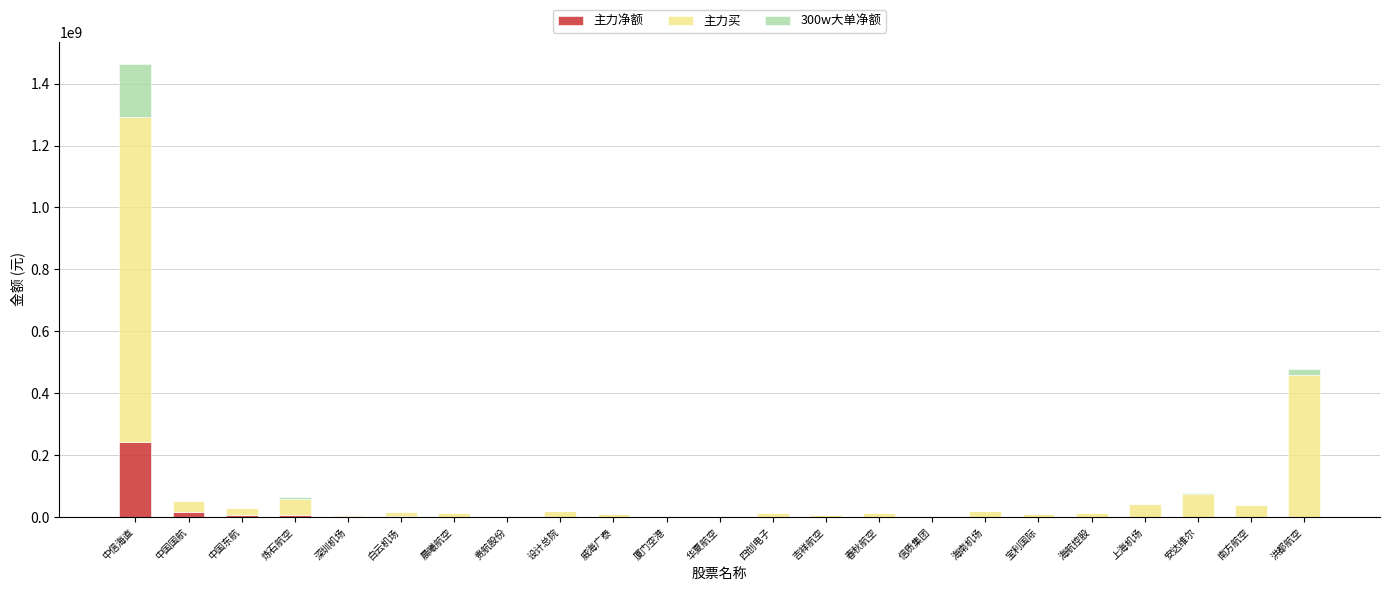

At which category is the sum across all series the highest?

中信海直